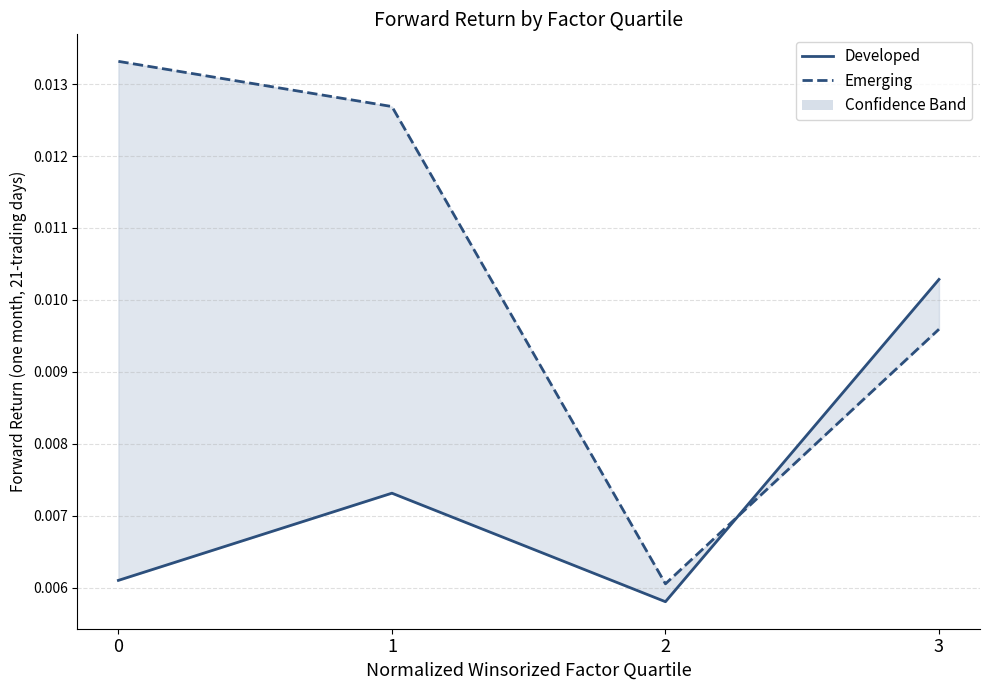

Where is the first local minimum for Developed?

2